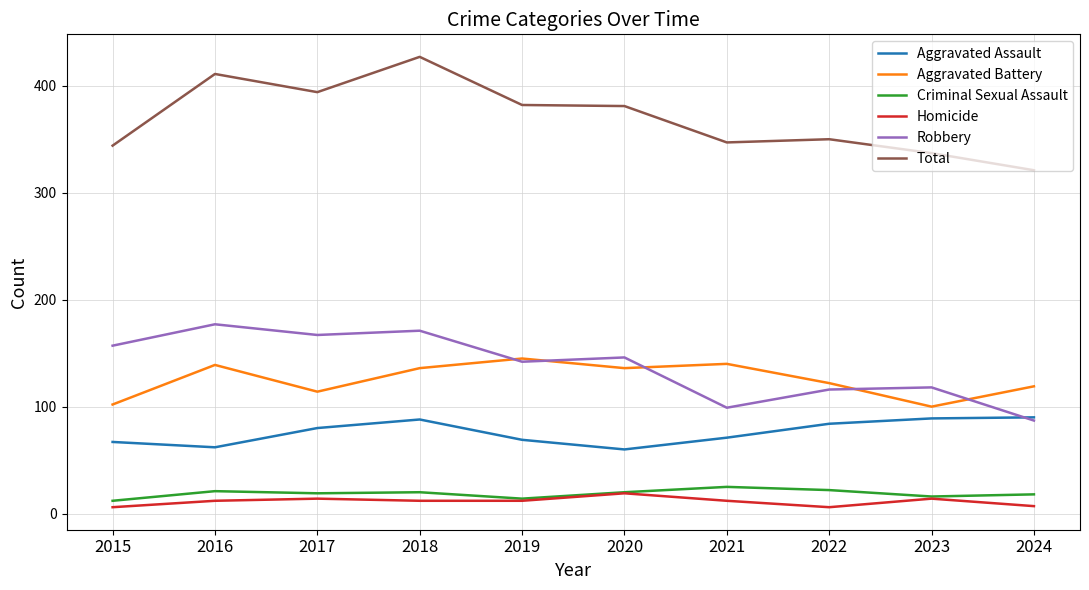

How many series are shown in this chart?

6